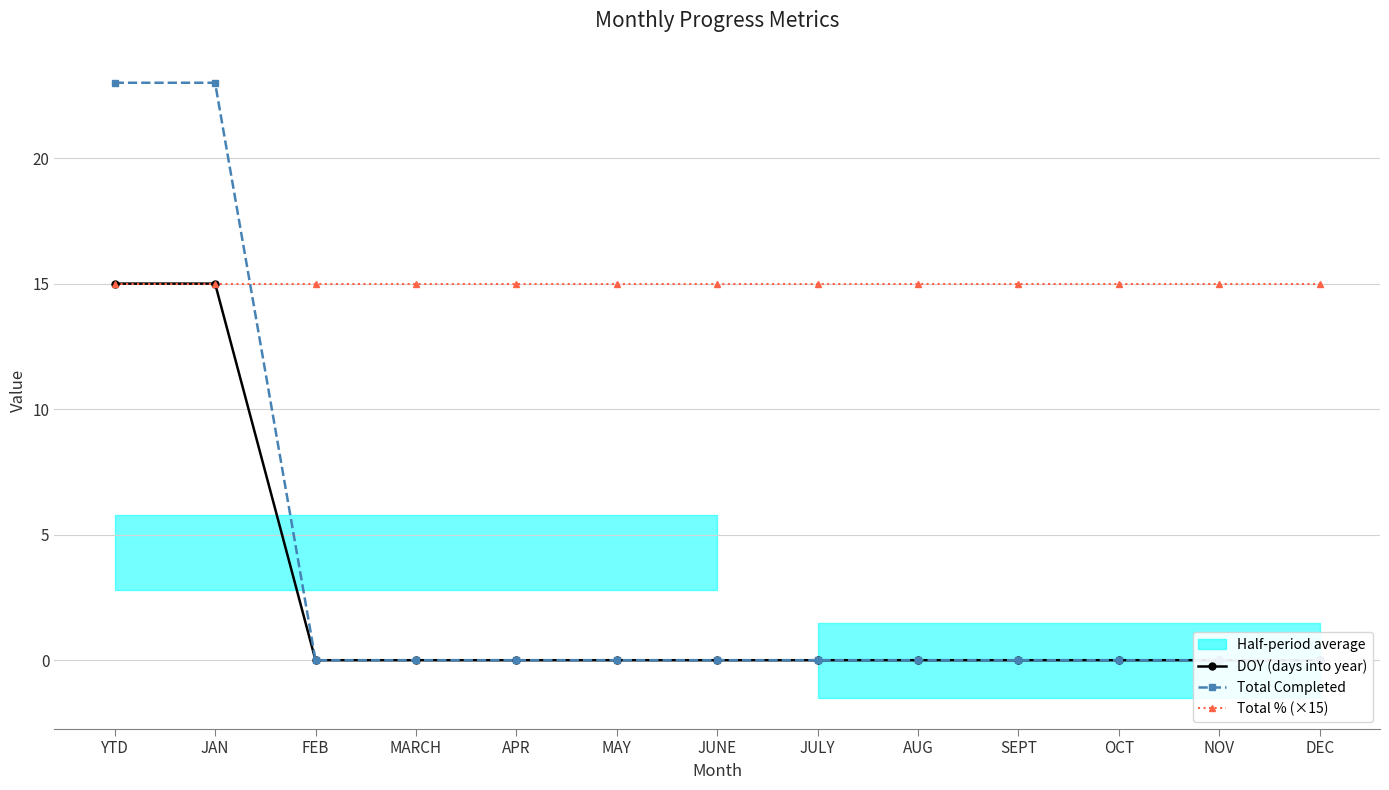

What is the label of the 7th point from the left?

JUNE